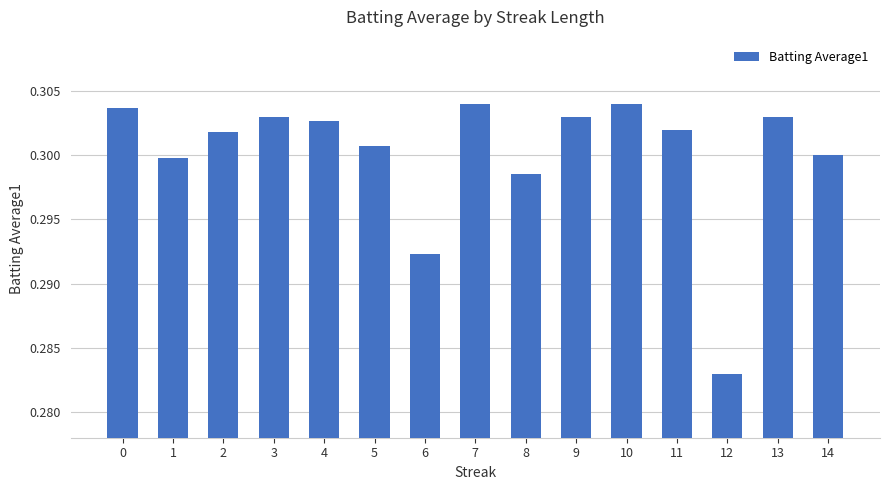

Count the values in the range 0 to 1.

15